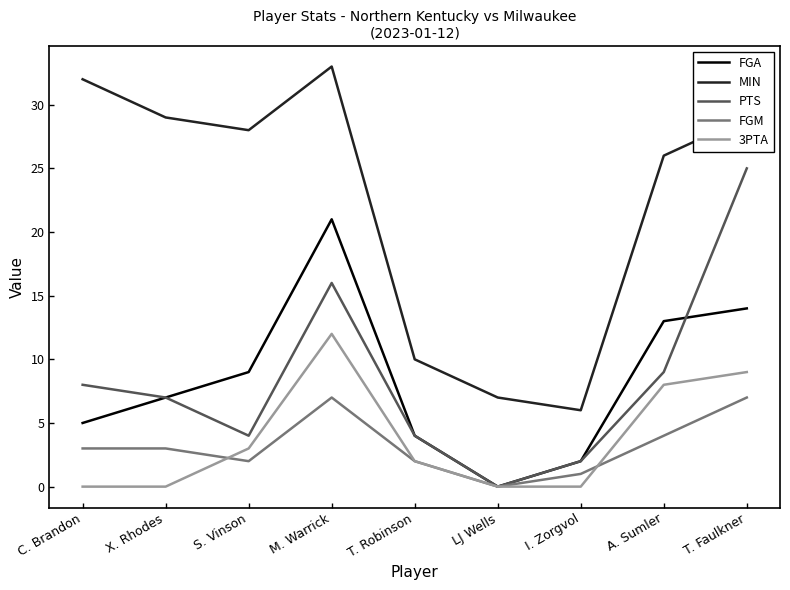

True or false: MIN and 3PTA cross at least once.

False